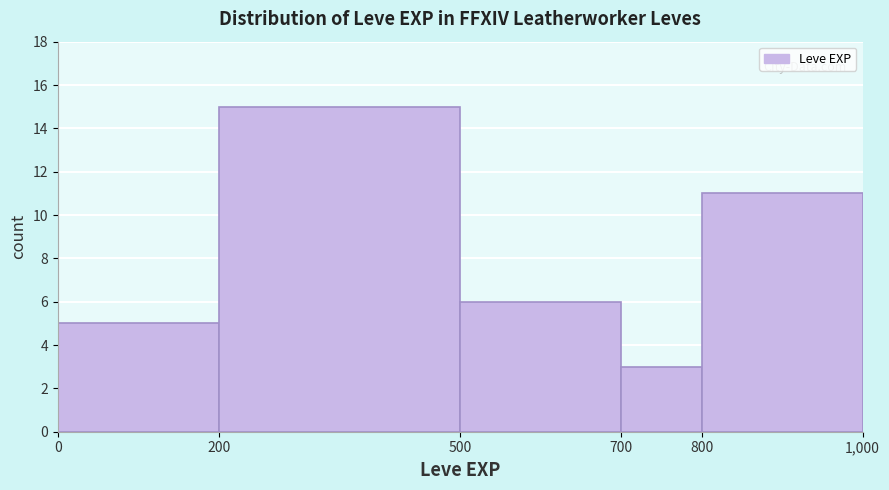

Over which range of the x-axis is the bar tallest?

200 to 500